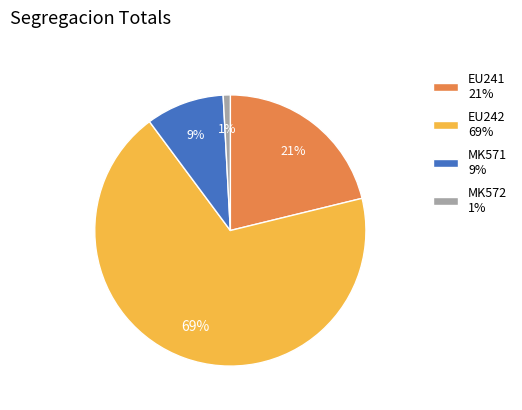

Is it true that MK571 9% is 9% of the pie?

True